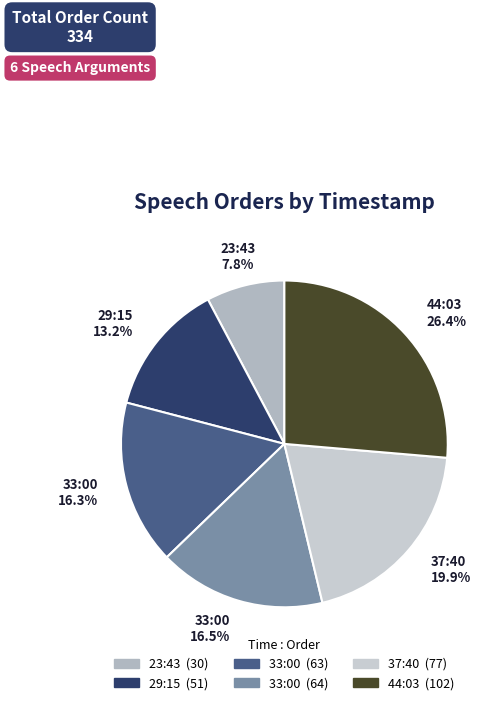

How many slices are in this pie chart?

6